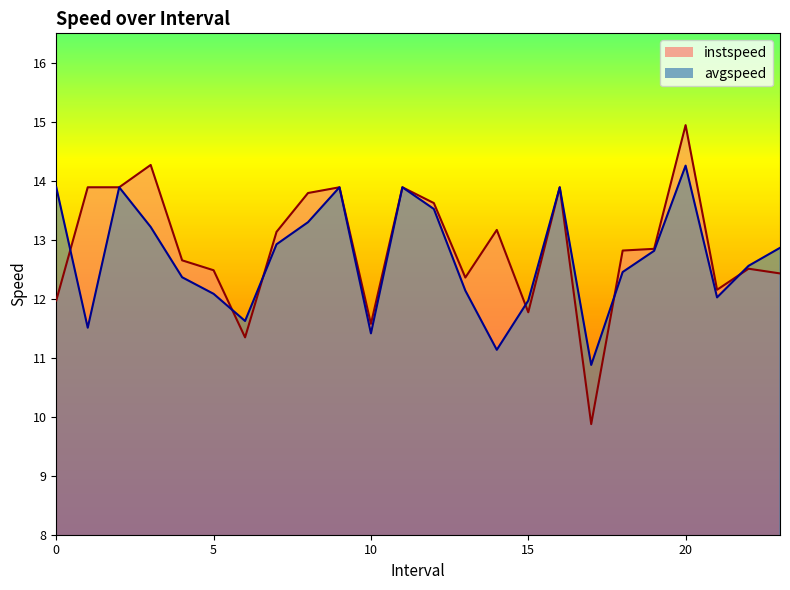

How many values in the avgspeed series exceed 12?

18